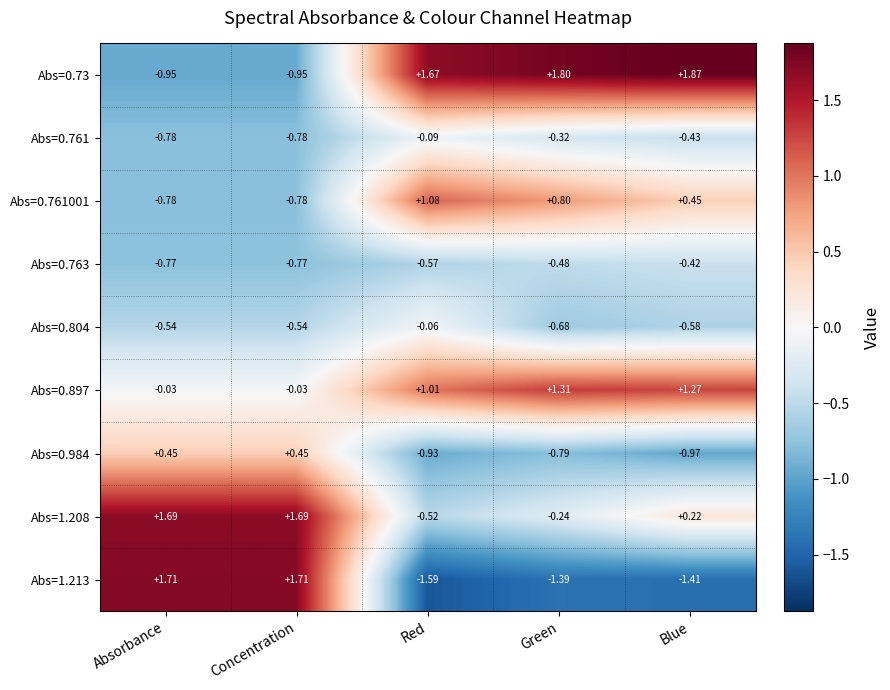

How many distinct data groups are displayed?

9